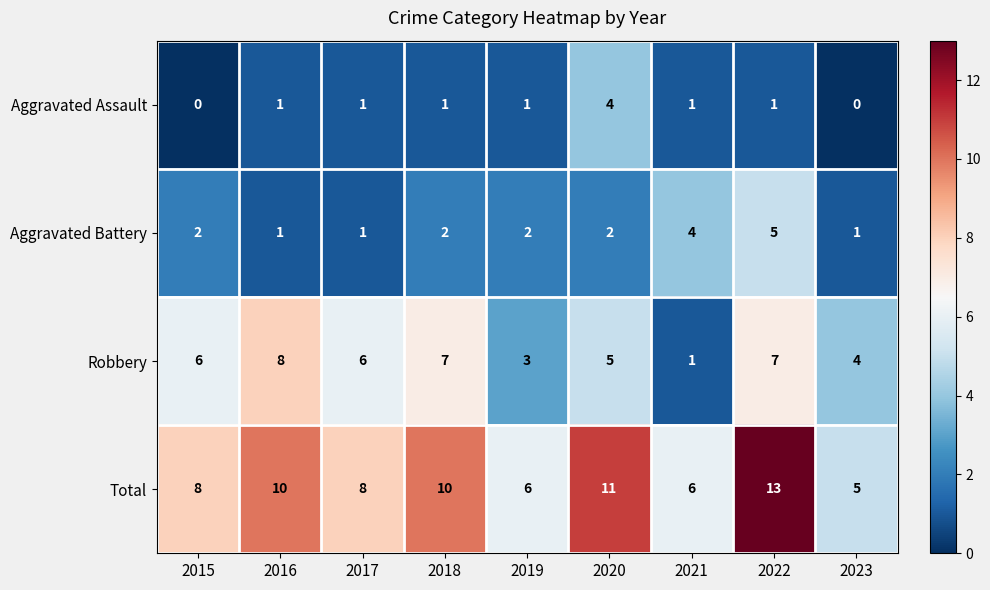

At which category is the sum across all series the highest?

2022